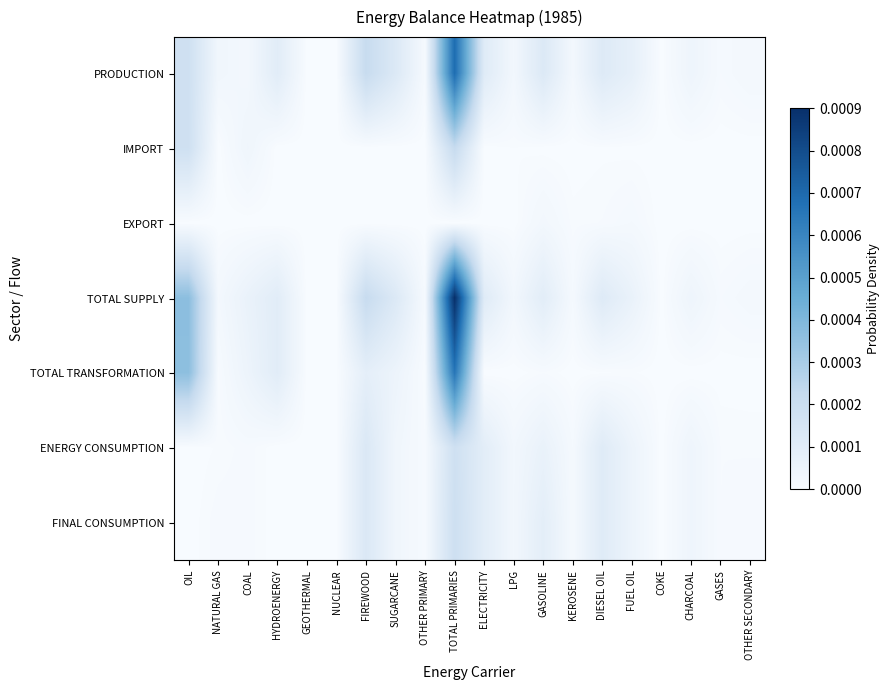

Which has a higher value, GASOLINE or GASES?

GASOLINE